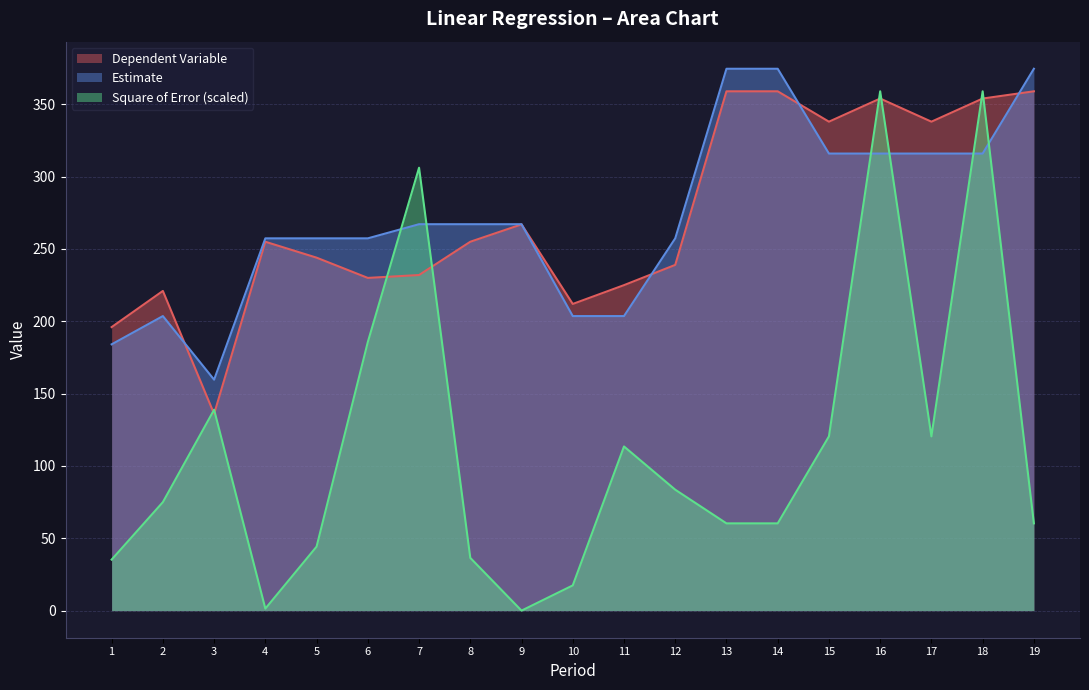

What is the sum of all Square of Error values?

2177.5